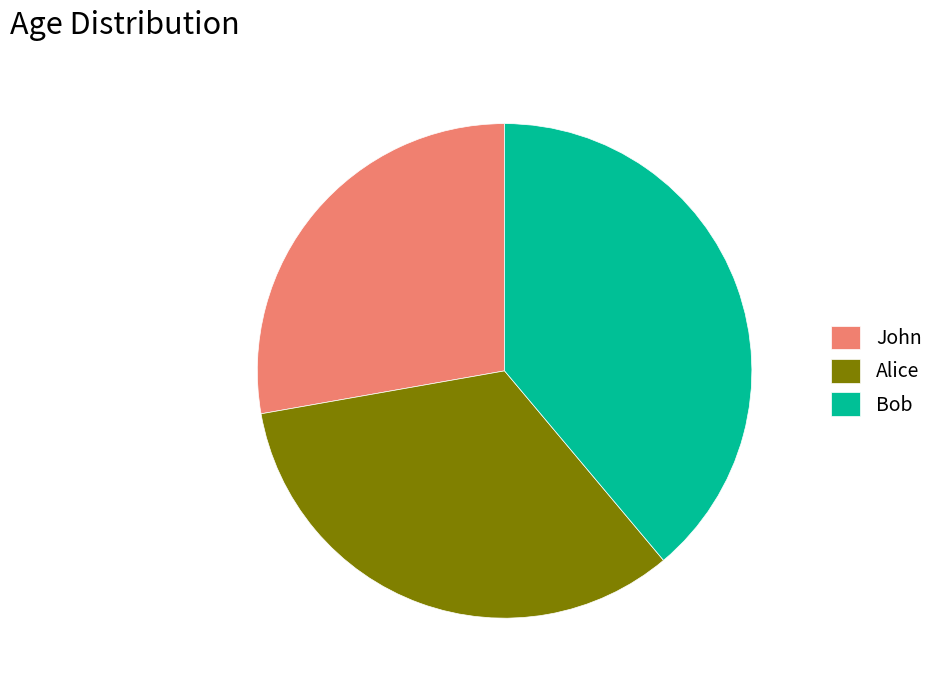

Is there a majority slice in this chart?

No